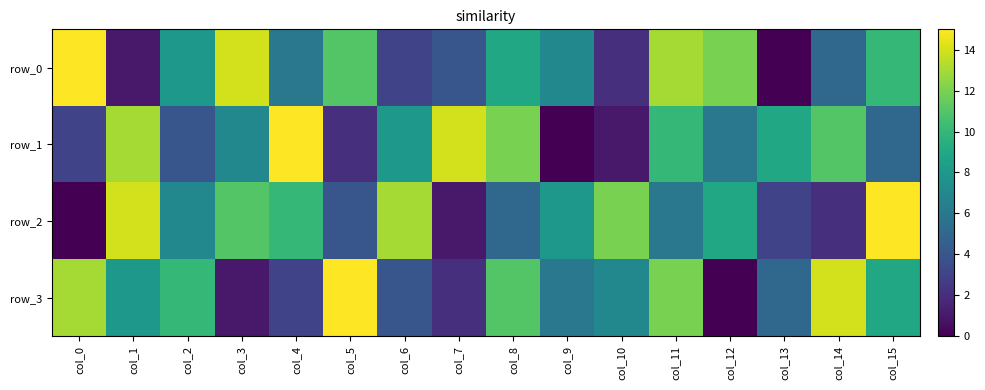

Which has a higher value, col_14 or col_15?

col_15